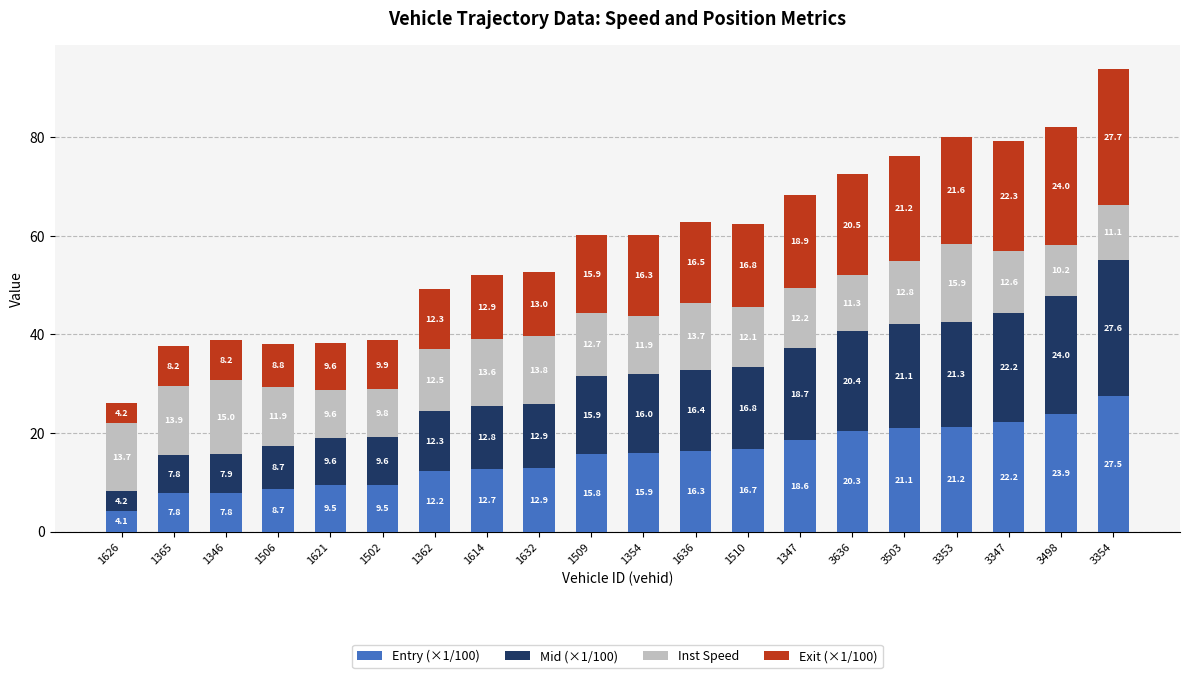

What is the total value across all series at 3498?

82.1